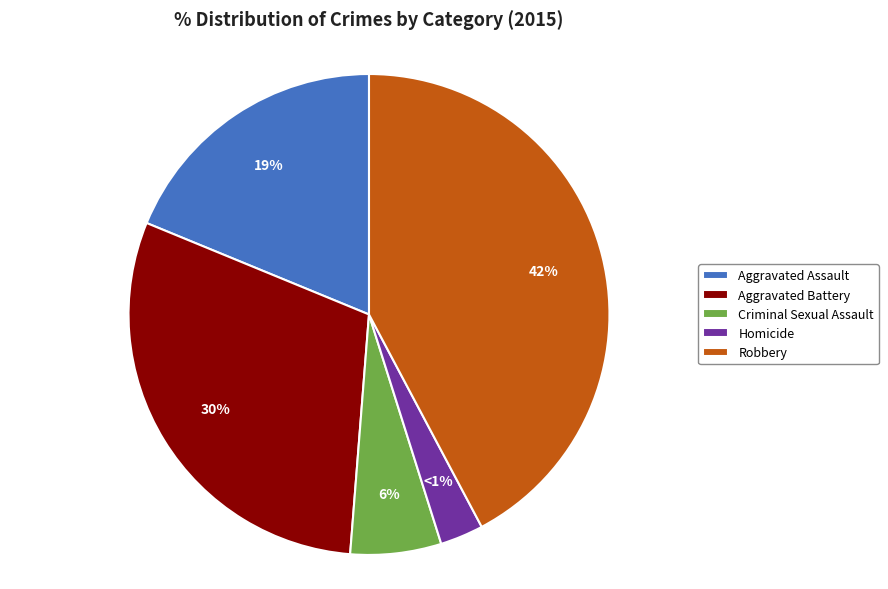

Count the number of slices in the pie.

5